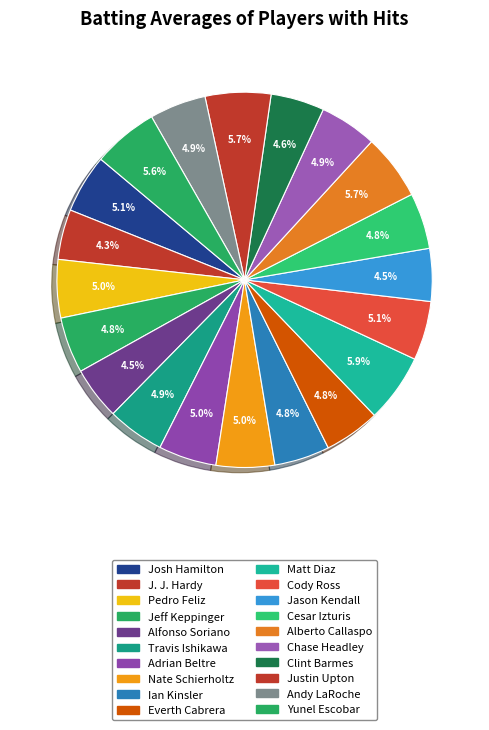

The Matt Diaz slice represents 6% of the pie. True or false?

True